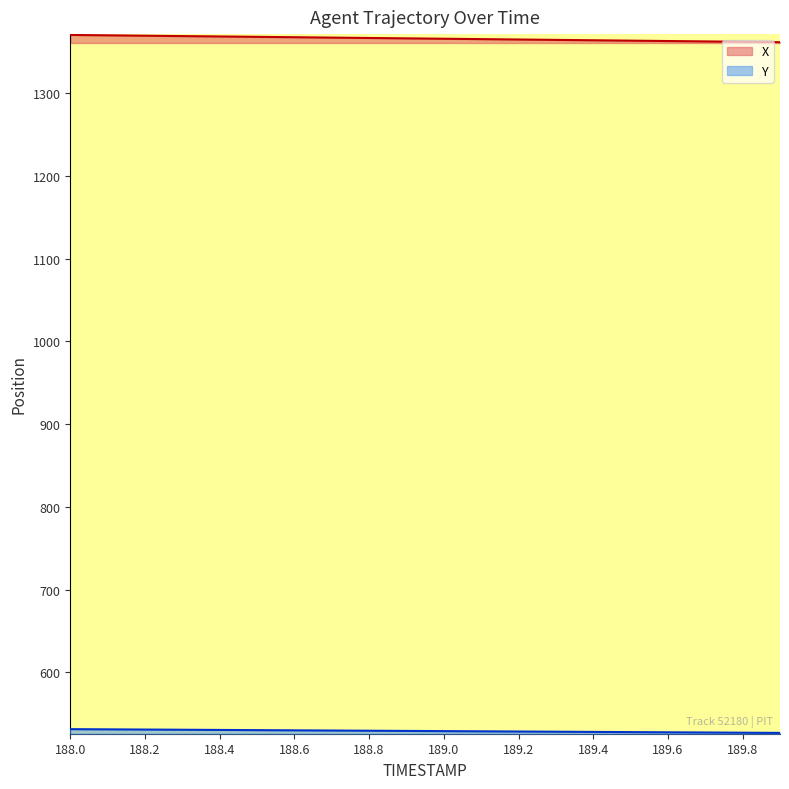

Where is X nearest to the value 1366?

189.0